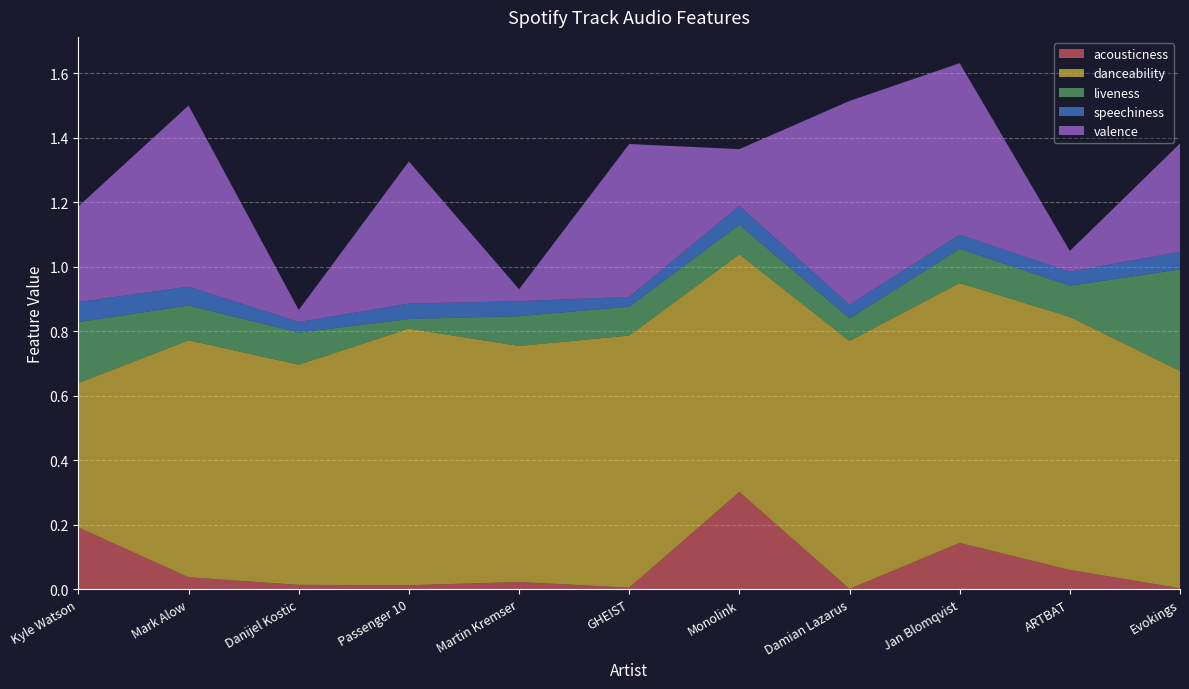

Reading left to right, what are all the values shown in this chart?

acousticness: Kyle Watson=0.2	Mark Alow=0.0	Danijel Kostic=0.0	Passenger 10=0.0	Martin Kremser=0.0	GHEIST=0.0	Monolink=0.3	Damian Lazarus=0.0	Jan Blomqvist=0.1	ARTBAT=0.1	Evokings=0.0
danceability: Kyle Watson=0.4	Mark Alow=0.7	Danijel Kostic=0.7	Passenger 10=0.8	Martin Kremser=0.7	GHEIST=0.8	Monolink=0.7	Damian Lazarus=0.8	Jan Blomqvist=0.8	ARTBAT=0.8	Evokings=0.7
liveness: Kyle Watson=0.2	Mark Alow=0.1	Danijel Kostic=0.1	Passenger 10=0.0	Martin Kremser=0.1	GHEIST=0.1	Monolink=0.1	Damian Lazarus=0.1	Jan Blomqvist=0.1	ARTBAT=0.1	Evokings=0.3
speechiness: Kyle Watson=0.1	Mark Alow=0.1	Danijel Kostic=0.0	Passenger 10=0.0	Martin Kremser=0.0	GHEIST=0.0	Monolink=0.1	Damian Lazarus=0.0	Jan Blomqvist=0.0	ARTBAT=0.0	Evokings=0.1
valence: Kyle Watson=0.3	Mark Alow=0.6	Danijel Kostic=0.0	Passenger 10=0.4	Martin Kremser=0.0	GHEIST=0.5	Monolink=0.2	Damian Lazarus=0.6	Jan Blomqvist=0.5	ARTBAT=0.1	Evokings=0.3